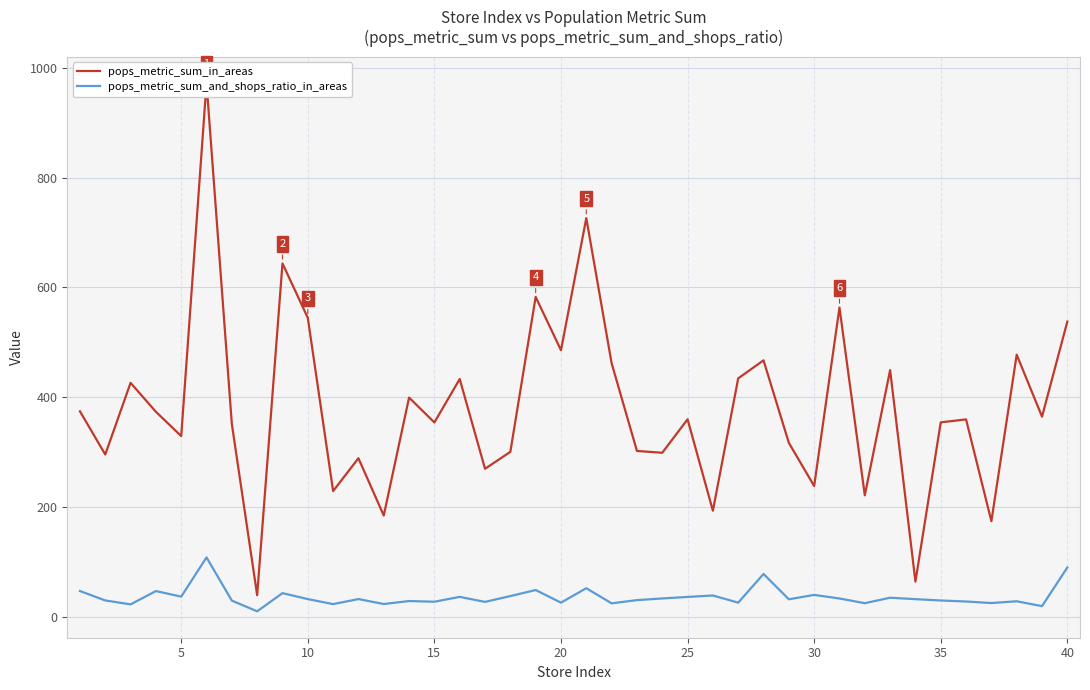

True or false: pops_metric_sum_and_shops_ratio_in_areas has more than 1 interior local peaks.

True